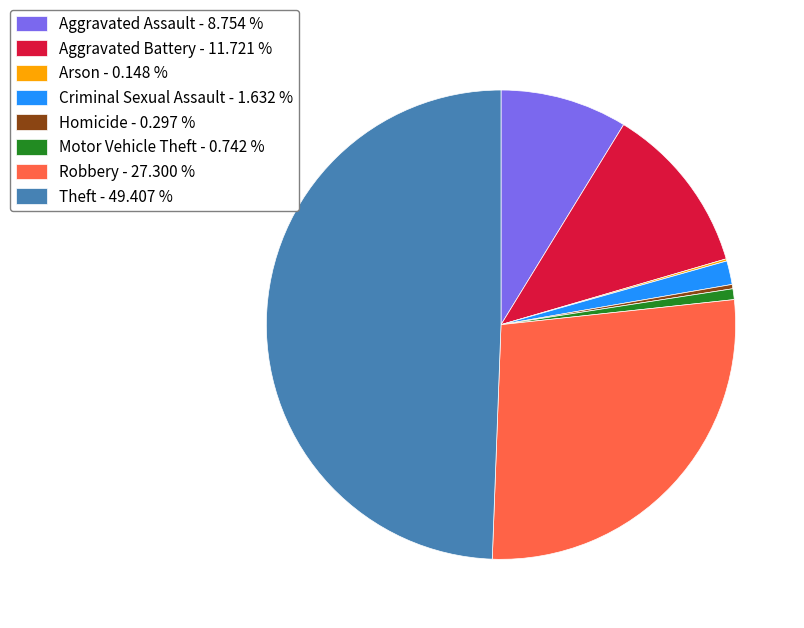

Approximately how many times larger is the value at Aggravated Battery - 11.721 % compared to Homicide - 0.297 %?

39.5